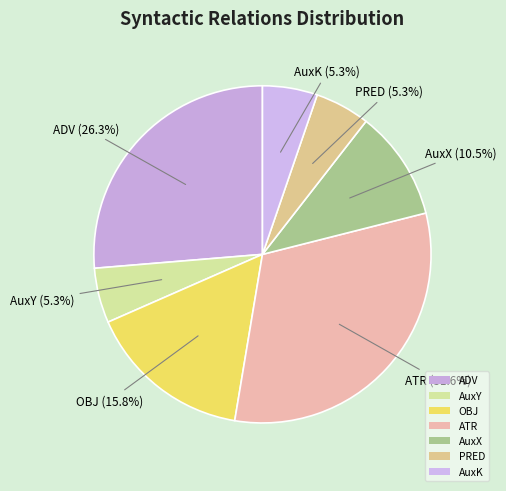

What percentage is the ADV slice, to the nearest percent?

26%